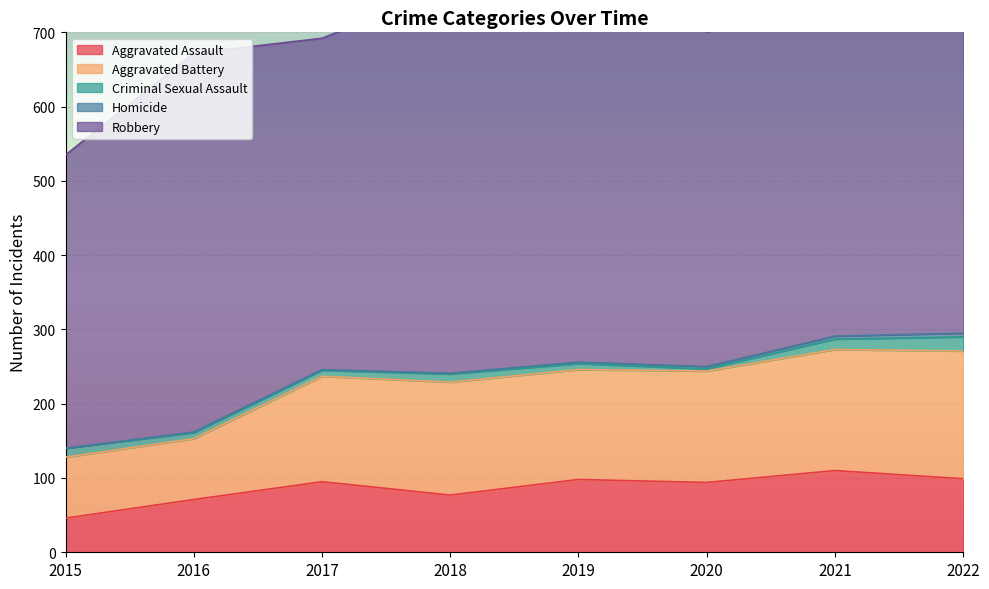

What is the difference between the highest and lowest values at 2018?

518